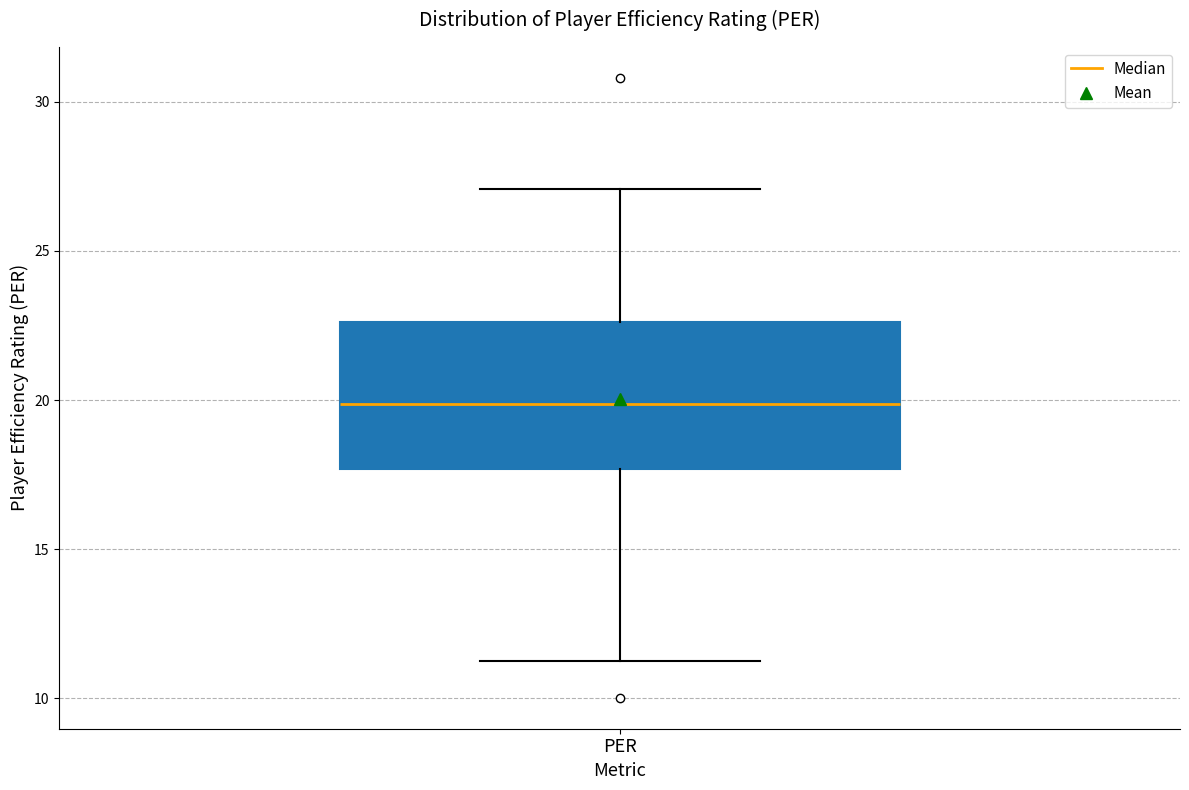

Where does the median line of the box for PER sit on the y-axis? The values are not printed on the chart, so give them approximately, as read against the axis.

20.0